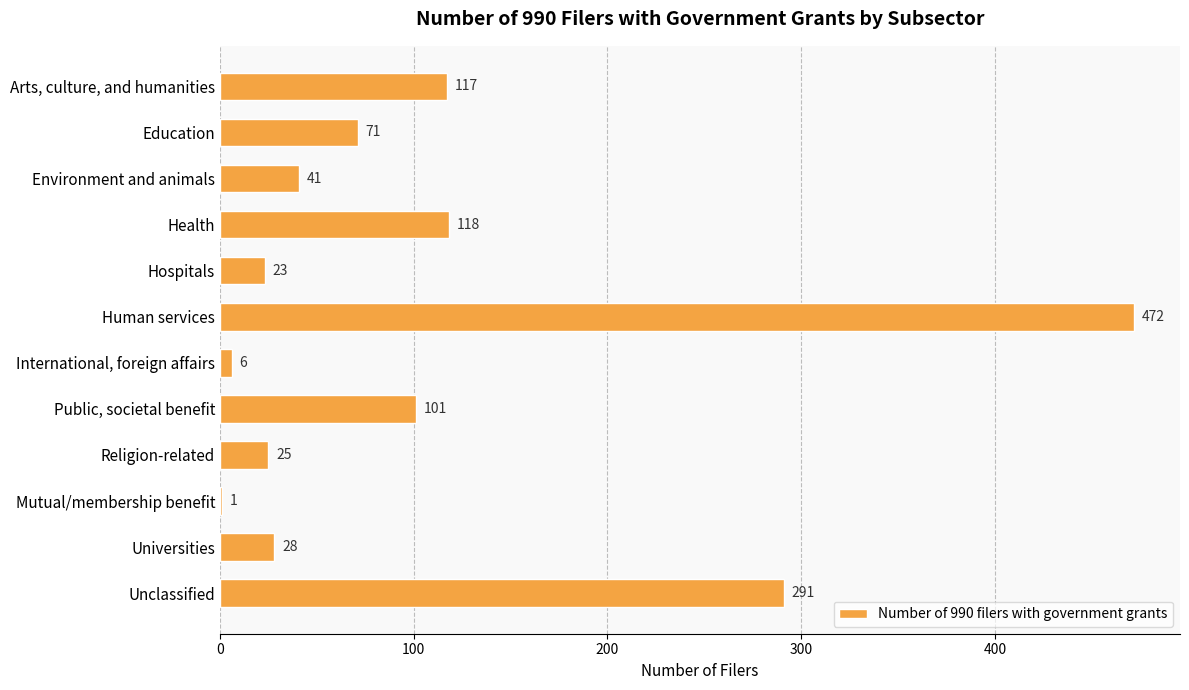

Reading top to bottom, list all the values displayed in this chart.

Arts, culture, and humanities=117	Education=71	Environment and animals=41	Health=118	Hospitals=23	Human services=472	International, foreign affairs=6	Public, societal benefit=101	Religion-related=25	Mutual/membership benefit=1	Universities=28	Unclassified=291